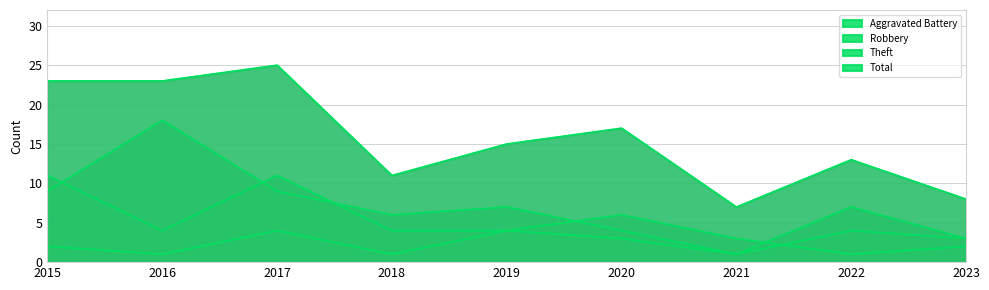

Between which two adjacent categories do Theft and Robbery first intersect?

2015 and 2016